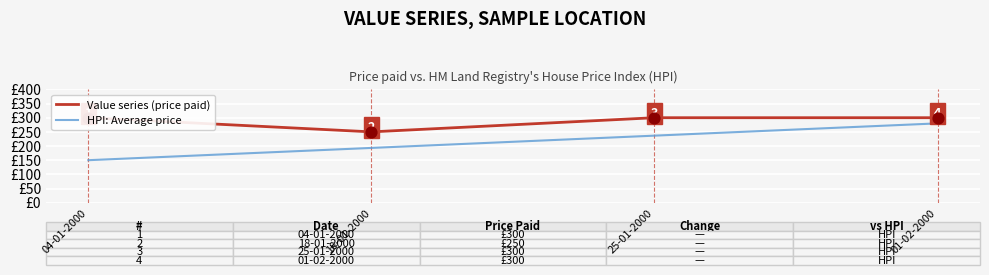

What is the change in value from 18-01-2000 to 01-02-2000?

+50